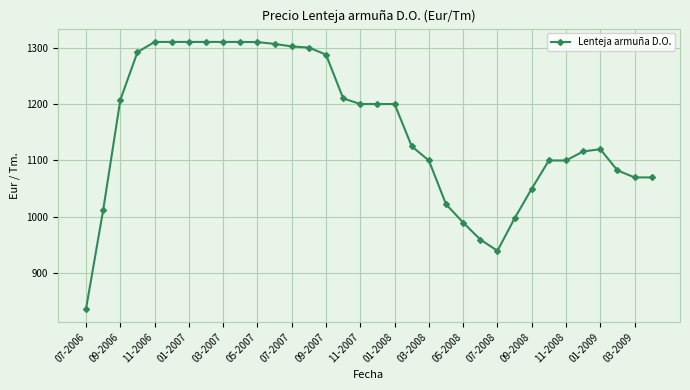

What is the smallest value displayed?

837.5